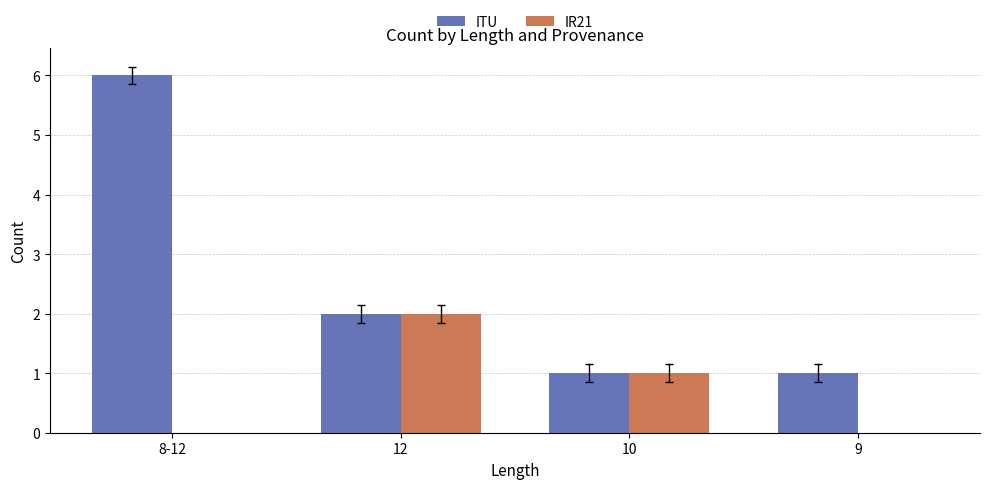

At which category is the sum across all series the highest?

8-12